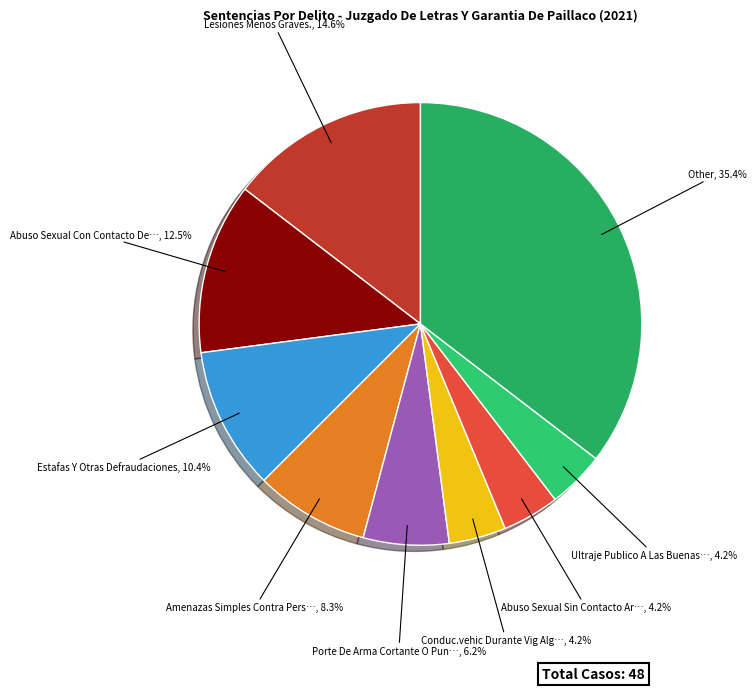

How many slices are in this pie chart?

9